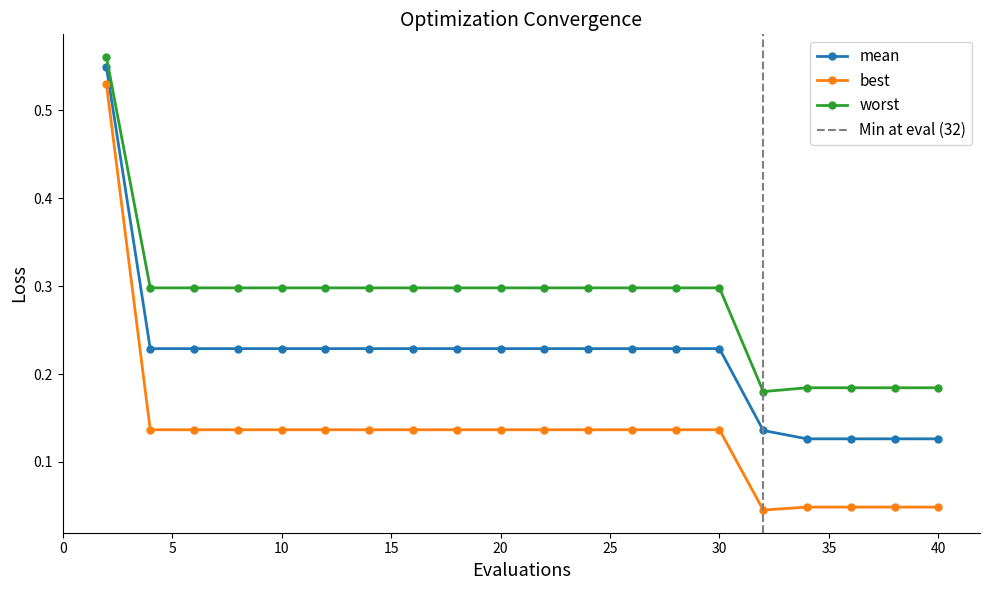

True or false: mean and worst cross at least once.

False